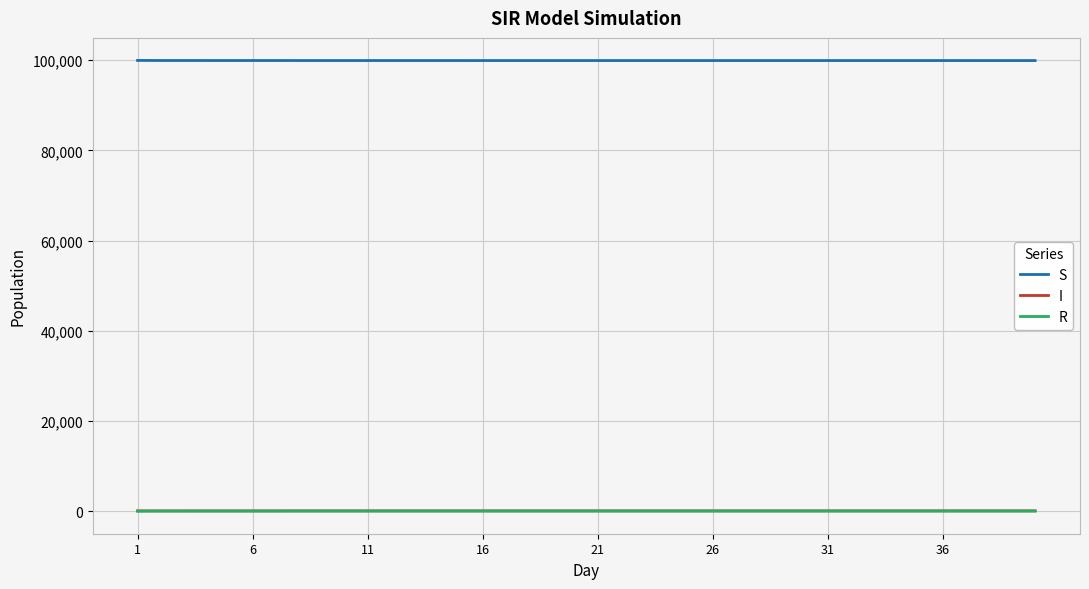

What is the difference between the second highest and second lowest values in the I series?

4.5